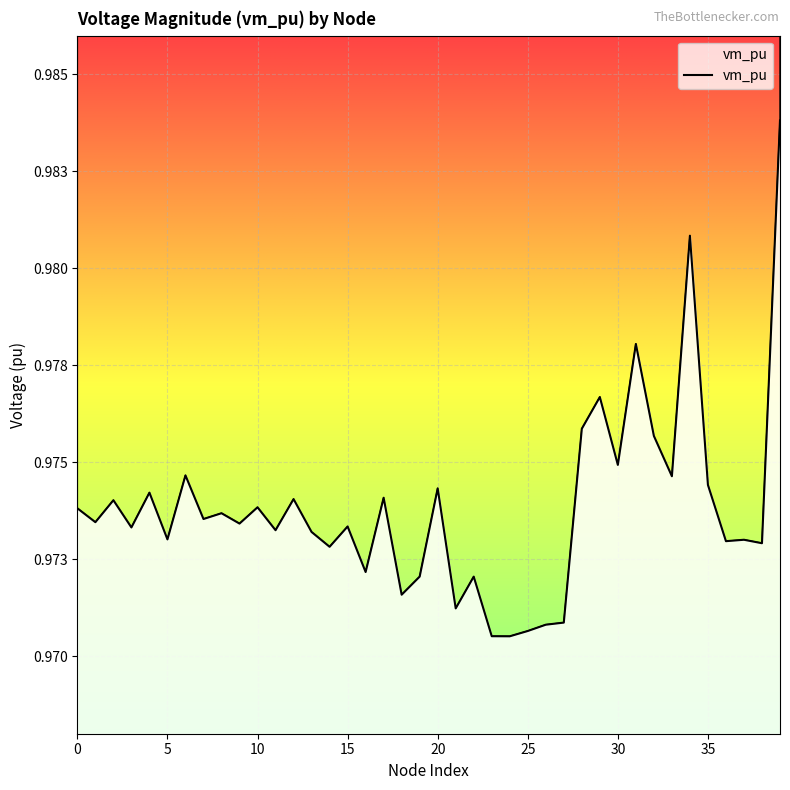

List the labels in order of value, largest first.

39, 34, 31, 29, 28, 32, 30, 6, 33, 35, 20, 4, 17, 12, 2, 10, 0, 8, 7, 1, 9, 15, 3, 11, 13, 5, 37, 36, 38, 14, 16, 19, 22, 18, 21, 27, 26, 25, 23, 24